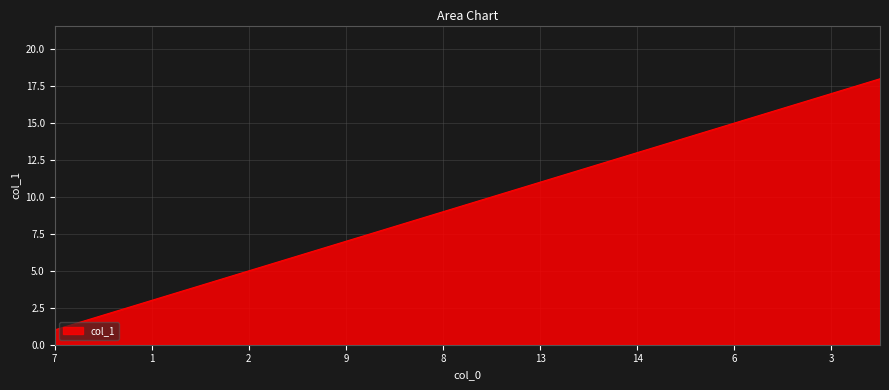

Reading left to right, list all the values displayed in this chart.

1	2	3	4	5	6	7	8	9	10	11	12	13	14	15	16	17	18